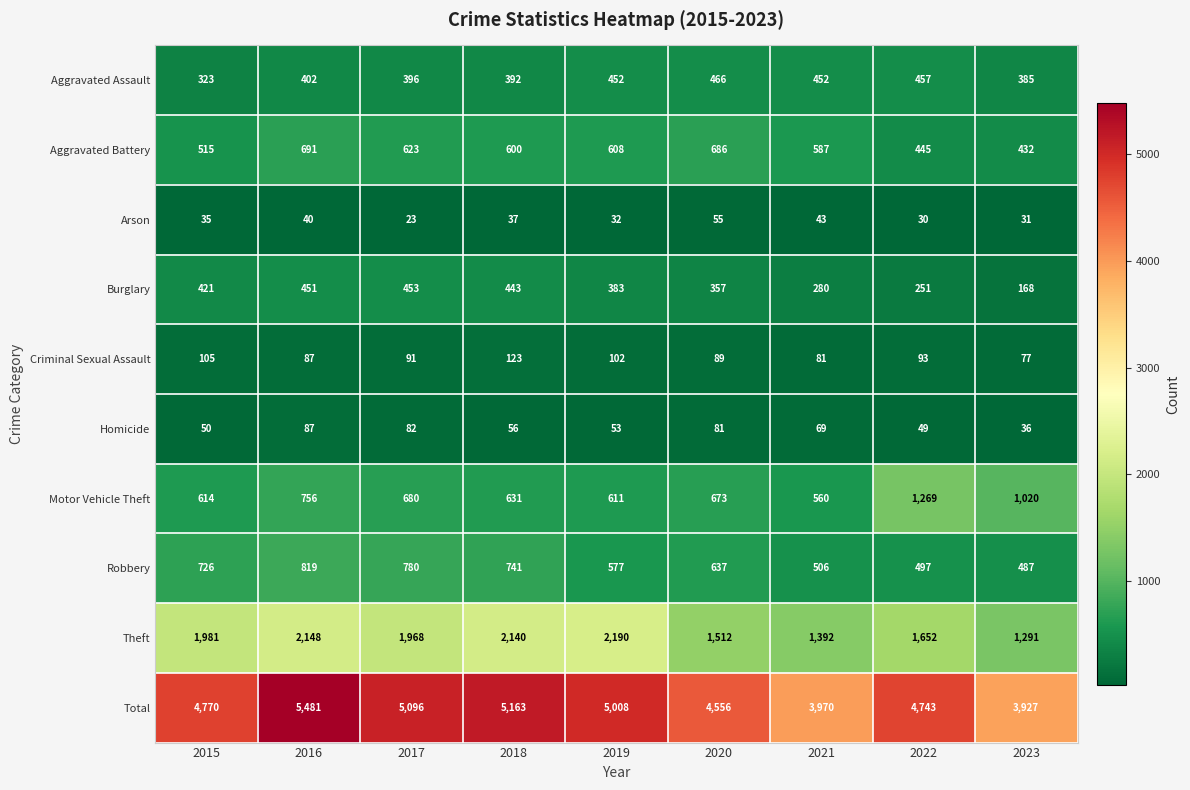

What is the minimum value shown in the chart?

23